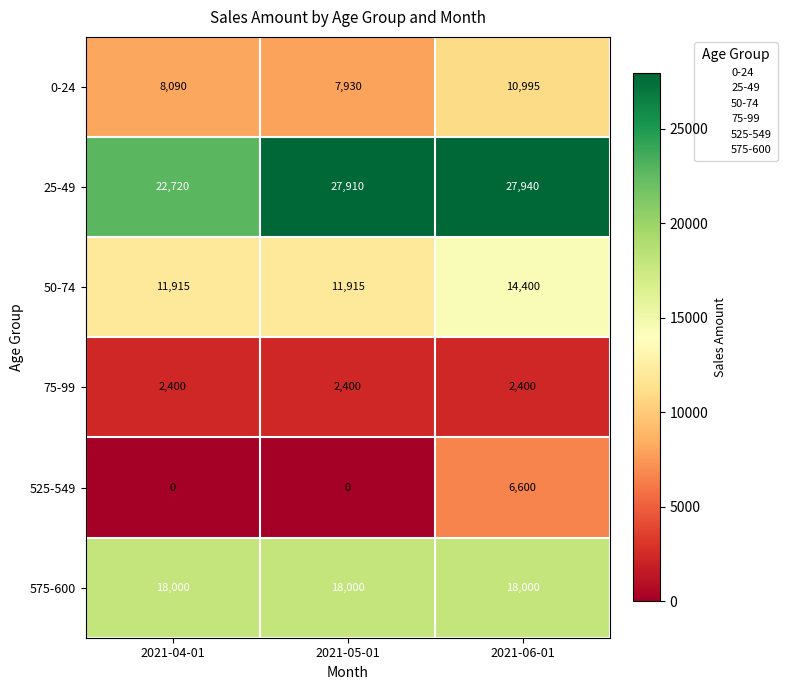

At 2021-05-01, list the series in order from largest to smallest.

25-49, 575-600, 50-74, 0-24, 75-99, 525-549